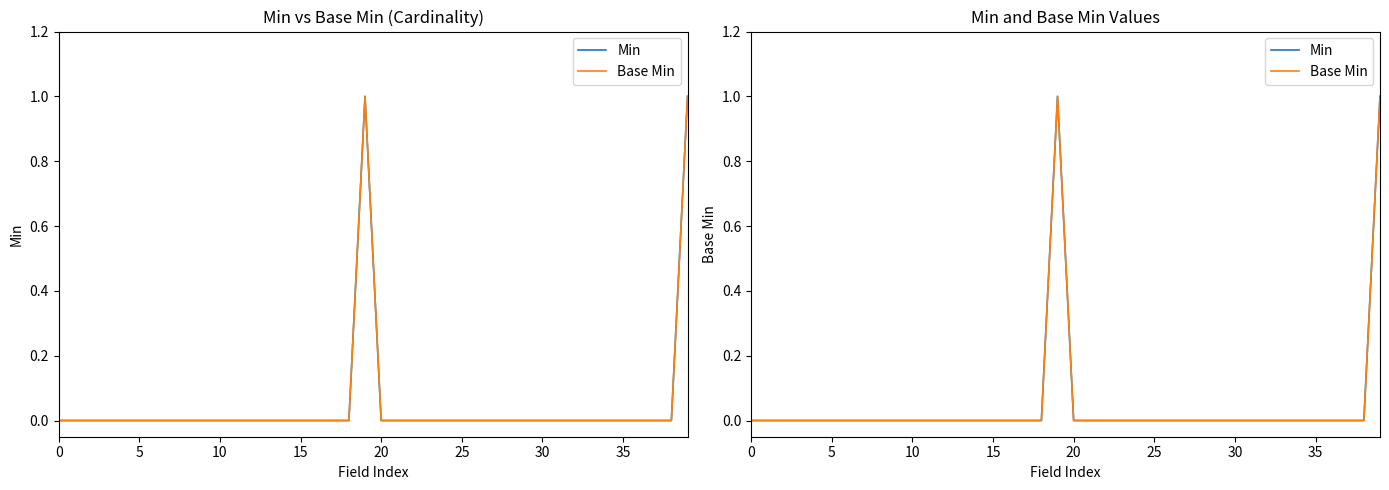

At which category does Min reach its first local peak?

19